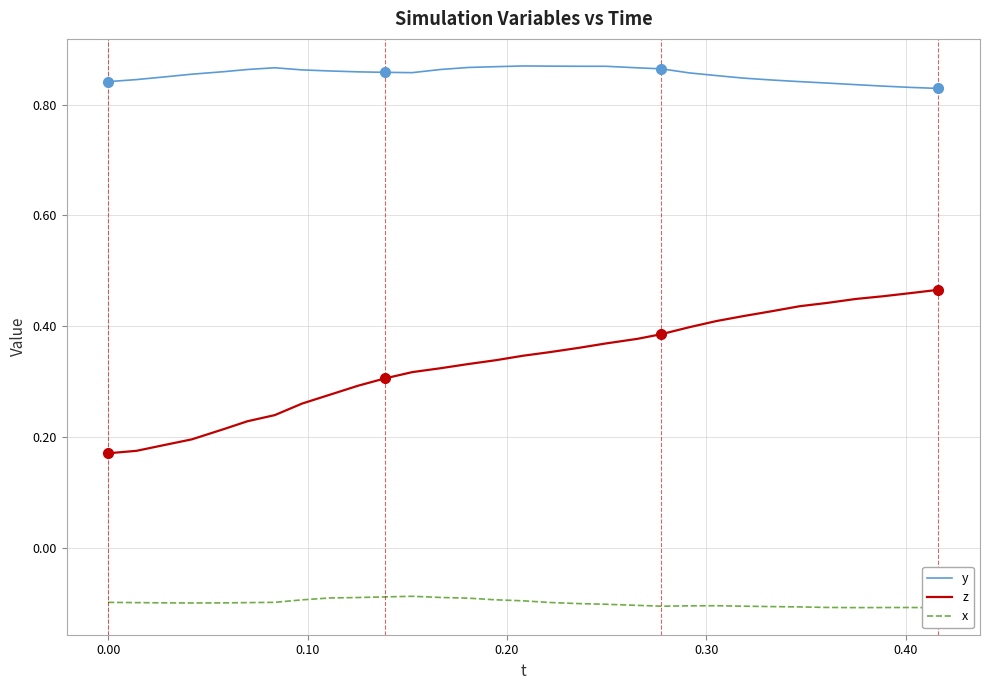

True or false: z and y intersect in this chart.

False